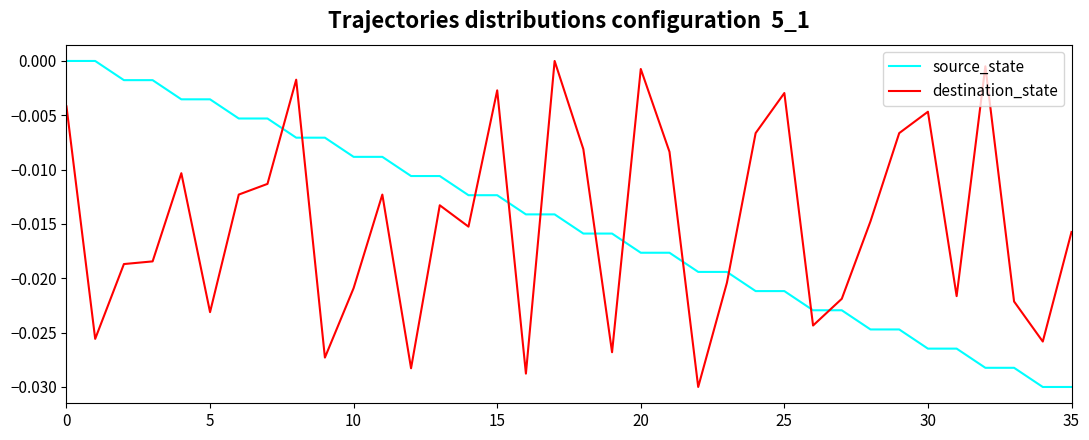

How many values in destination_state are below zero?

35